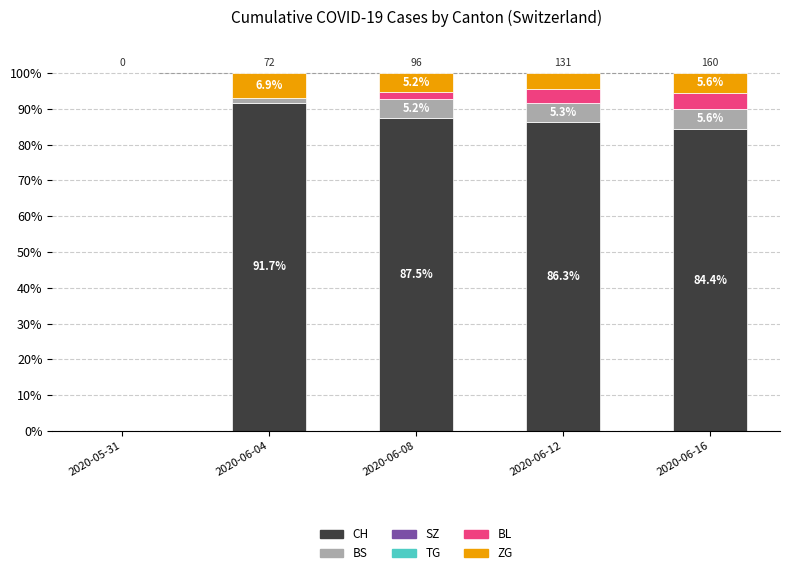

The CH series shows 45.7 at 2020-06-16. True or false?

False